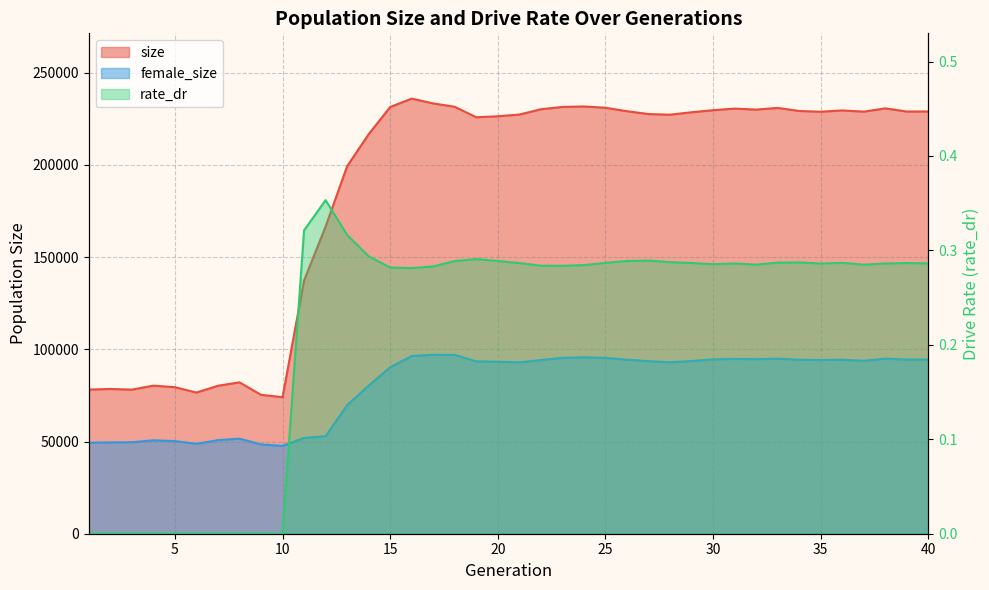

List the labels in order of size value, largest first.

16, 17, 24, 18, 23, 15, 25, 33, 38, 31, 22, 32, 30, 36, 34, 26, 40, 39, 37, 35, 29, 27, 21, 28, 20, 19, 14, 13, 12, 11, 8, 4, 7, 5, 2, 1, 3, 6, 9, 10